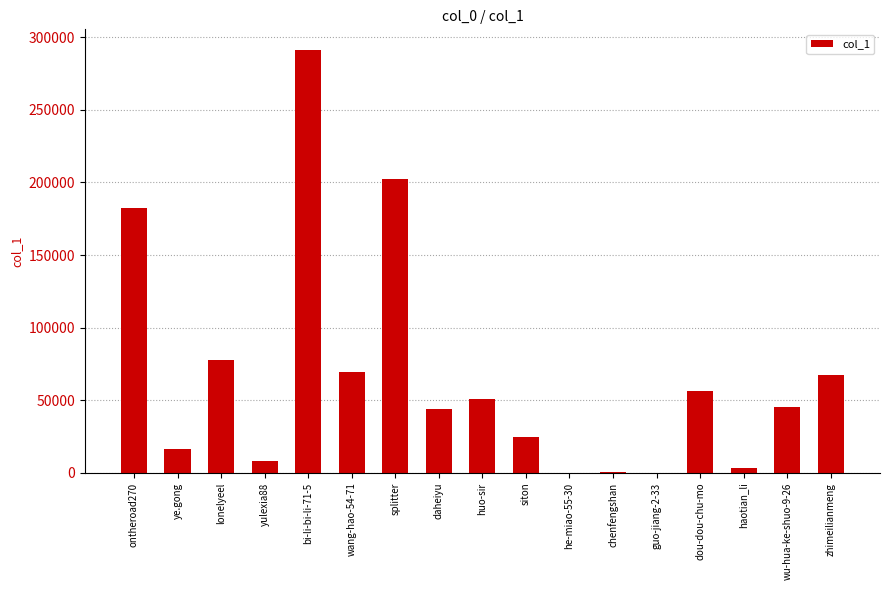

At which label does the data first exceed 45286?

ontheroad270